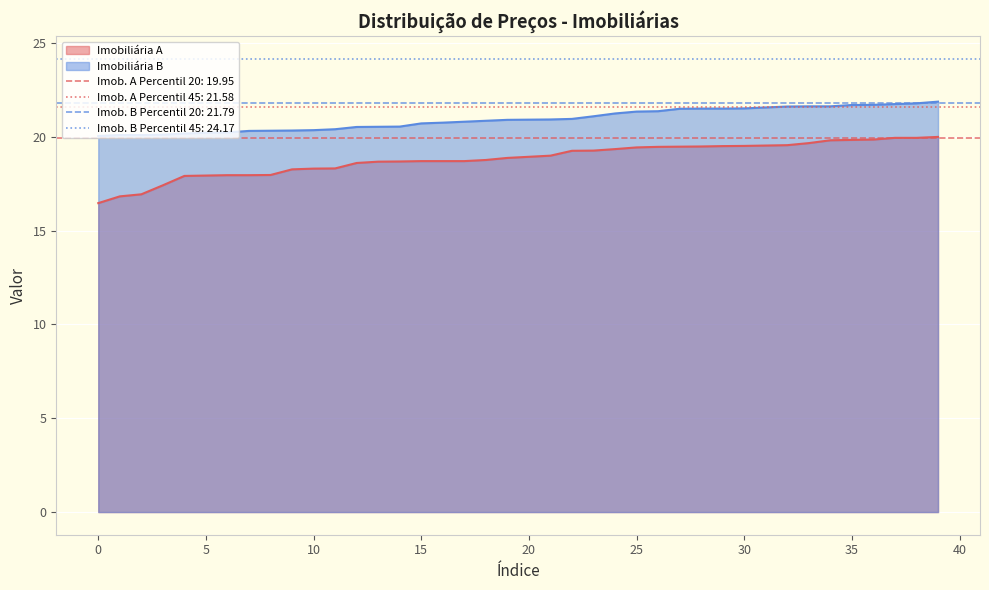

True or false: Imobiliária A has a value of 9.1 at 0.

False